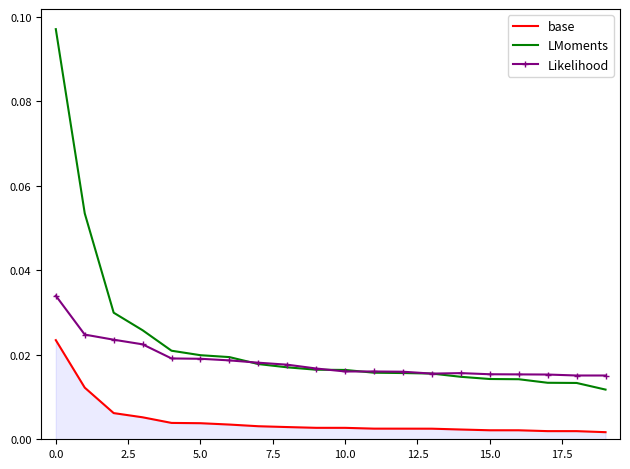

Rank the series by their maximum value, from lowest to highest.

base, Likelihood, LMoments